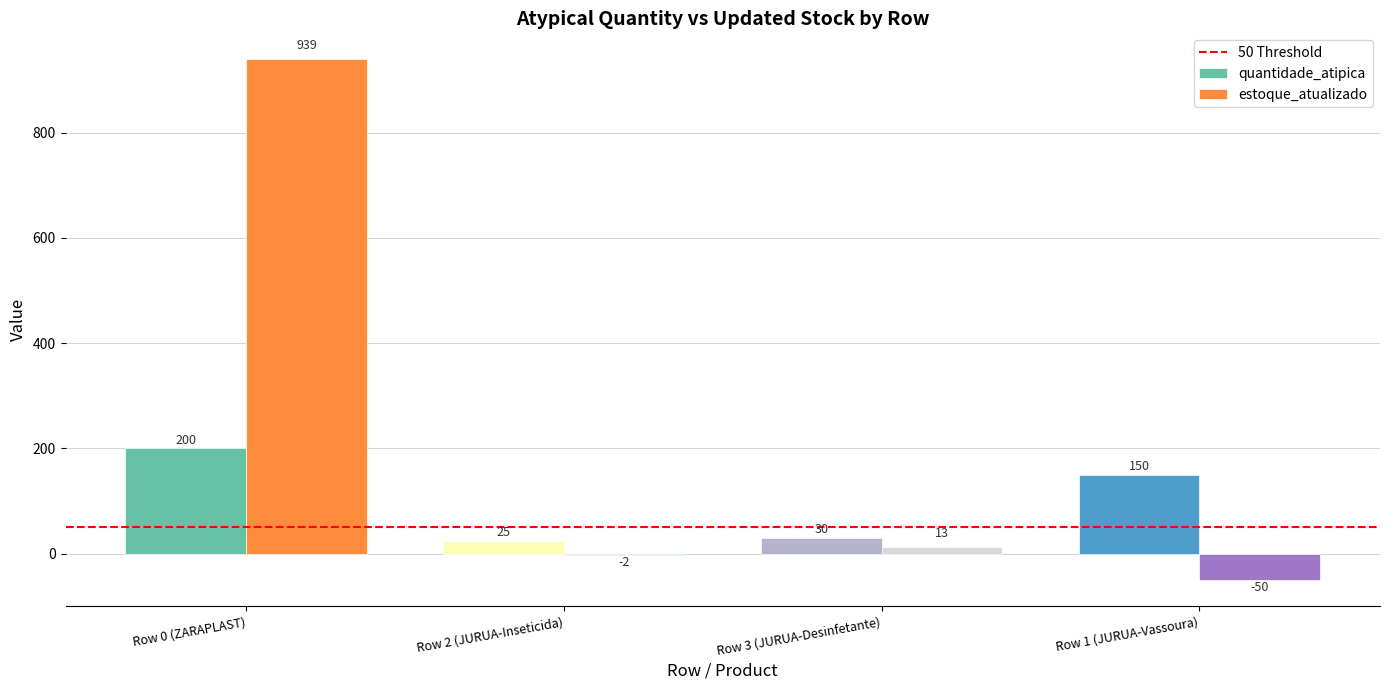

Reading left to right, transcribe all the data shown in this chart.

quantidade_atipica: 200	25	30	150
estoque_atualizado: 939	-2	13	-50